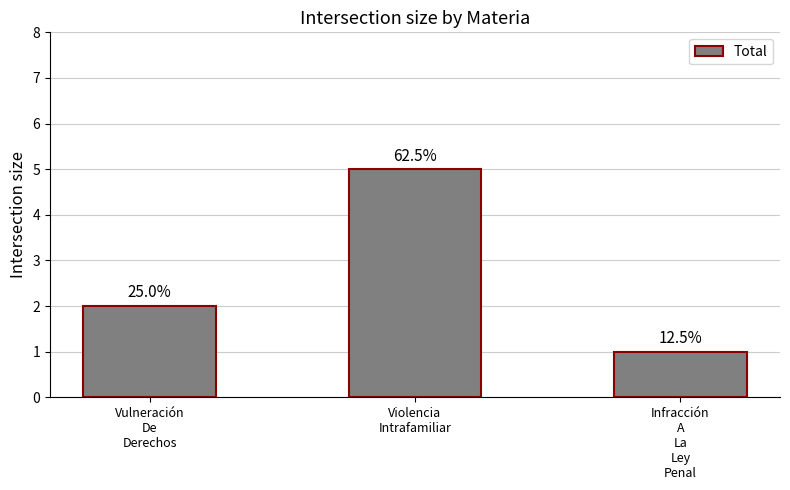

At which label does the data first exceed 2?

Violencia
Intrafamiliar